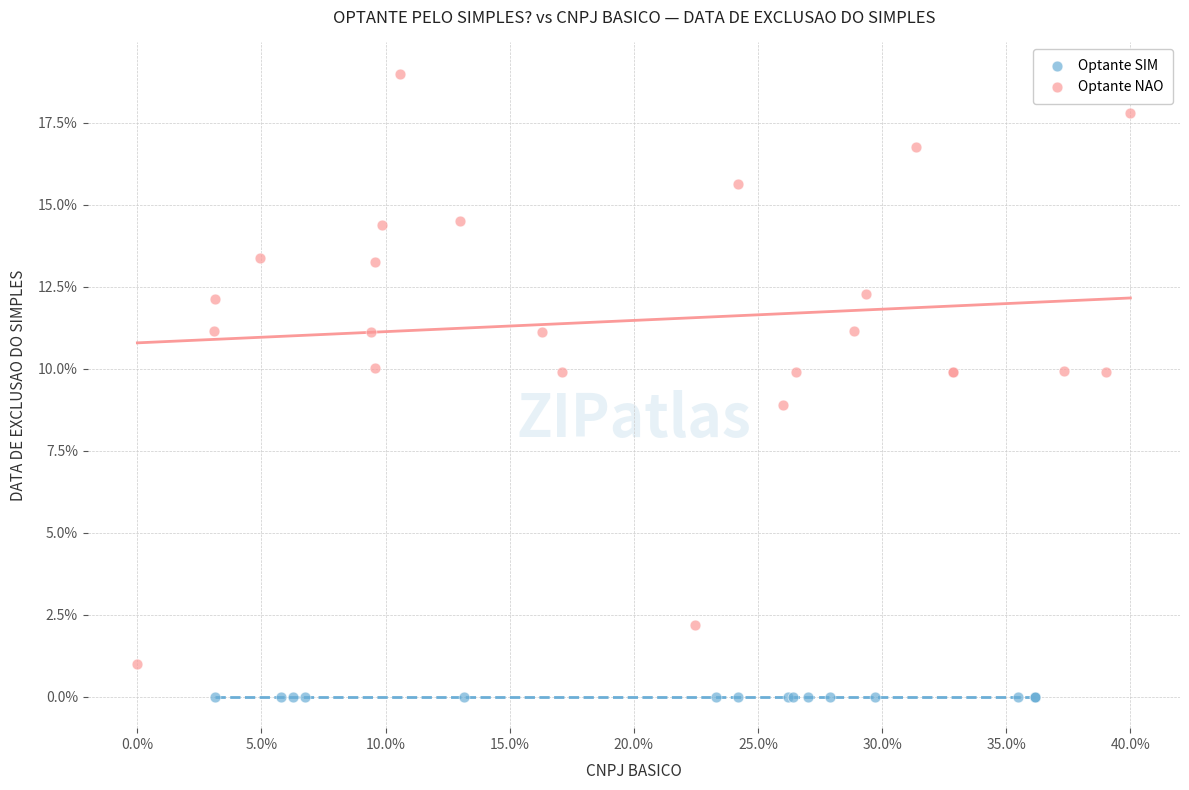

What are all the series names shown in the legend?

Optante SIM, Optante NAO